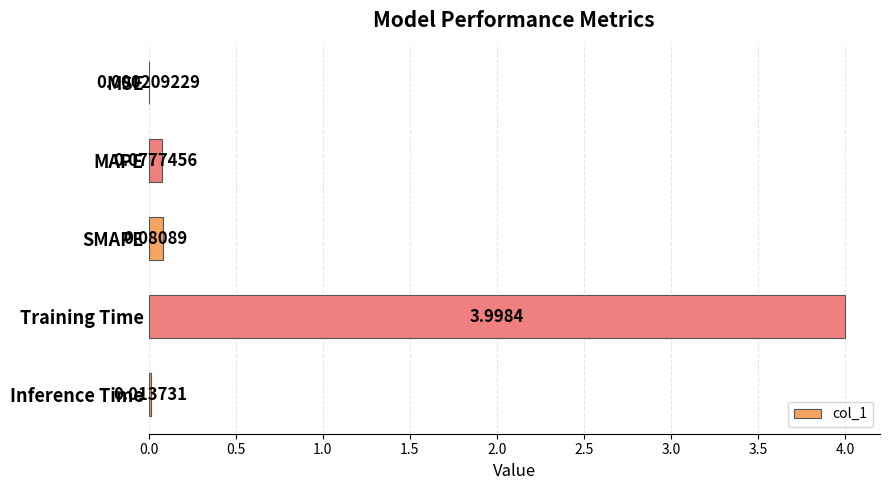

At which category does the chart reach its peak across all series?

Training Time